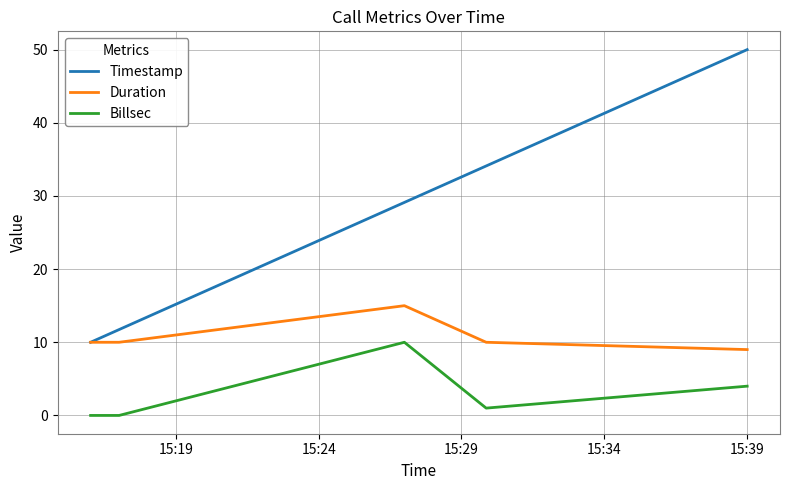

What is the sum of all Duration values?

54.0